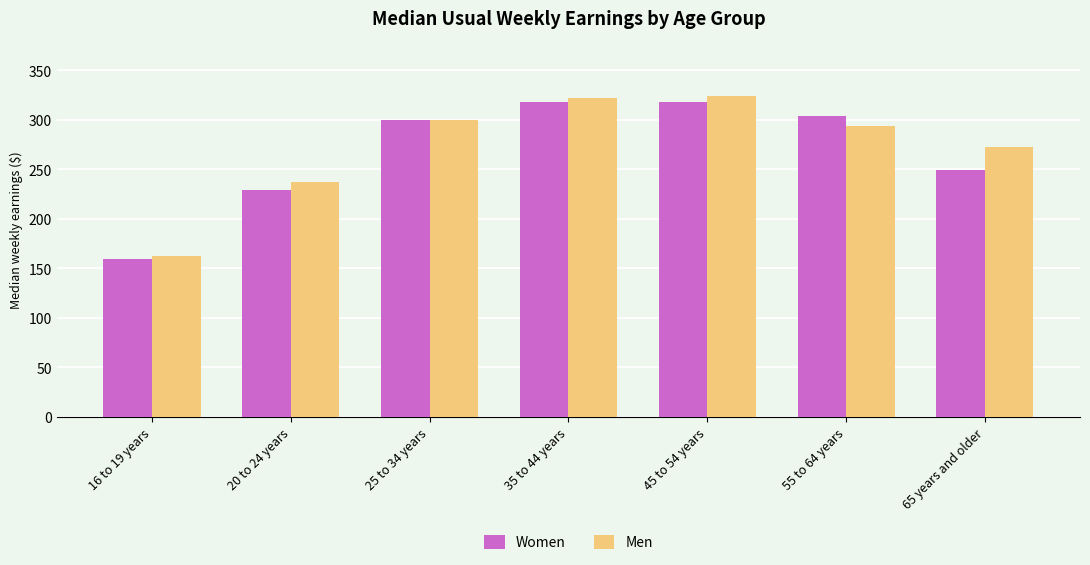

What is the greatest value displayed?

324